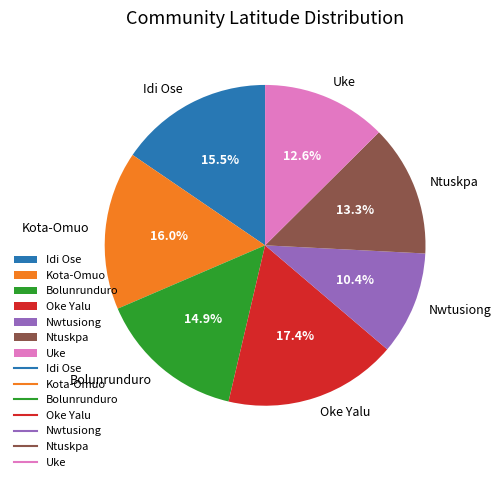

Does any single category account for the majority?

No